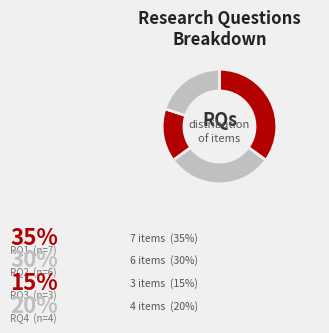

Between RQ2 and RQ4, which is larger?

RQ2